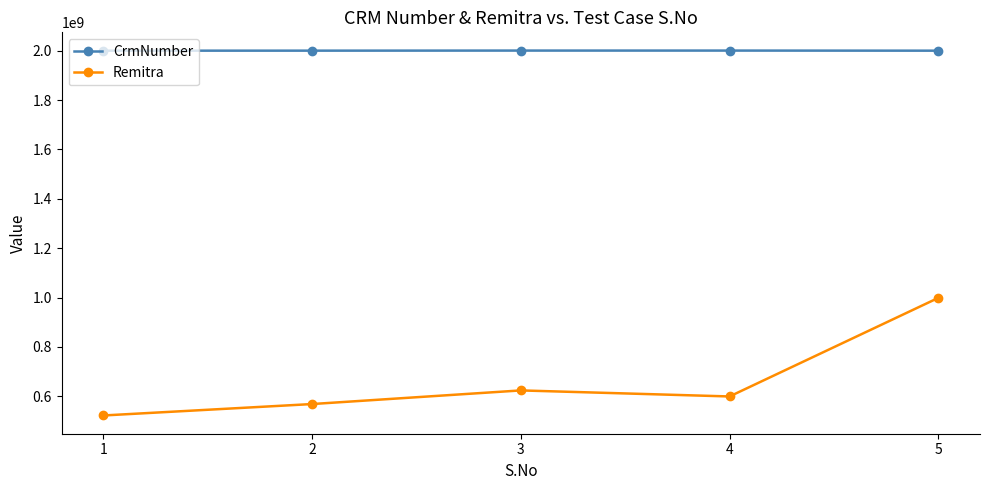

Read the CrmNumber value at 2.

2000117547